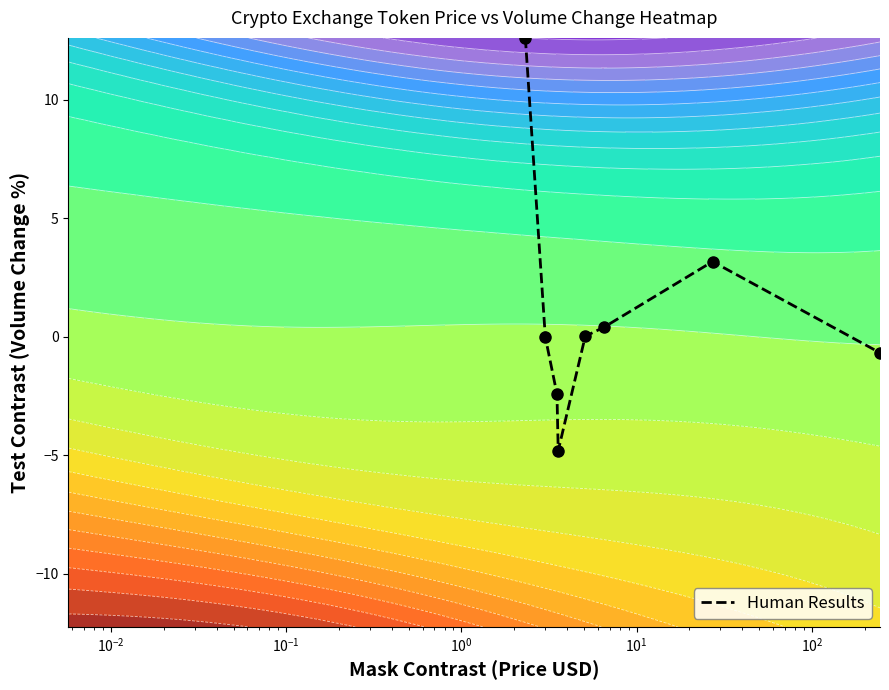

What is the smallest value displayed?

-4.8